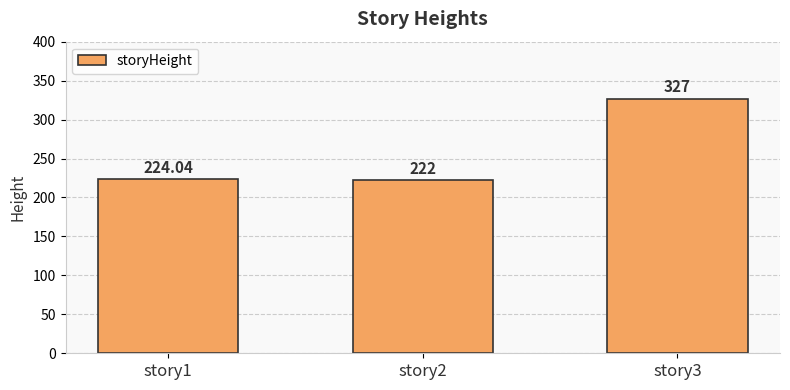

What is the difference between the second highest and minimum values?

2.0